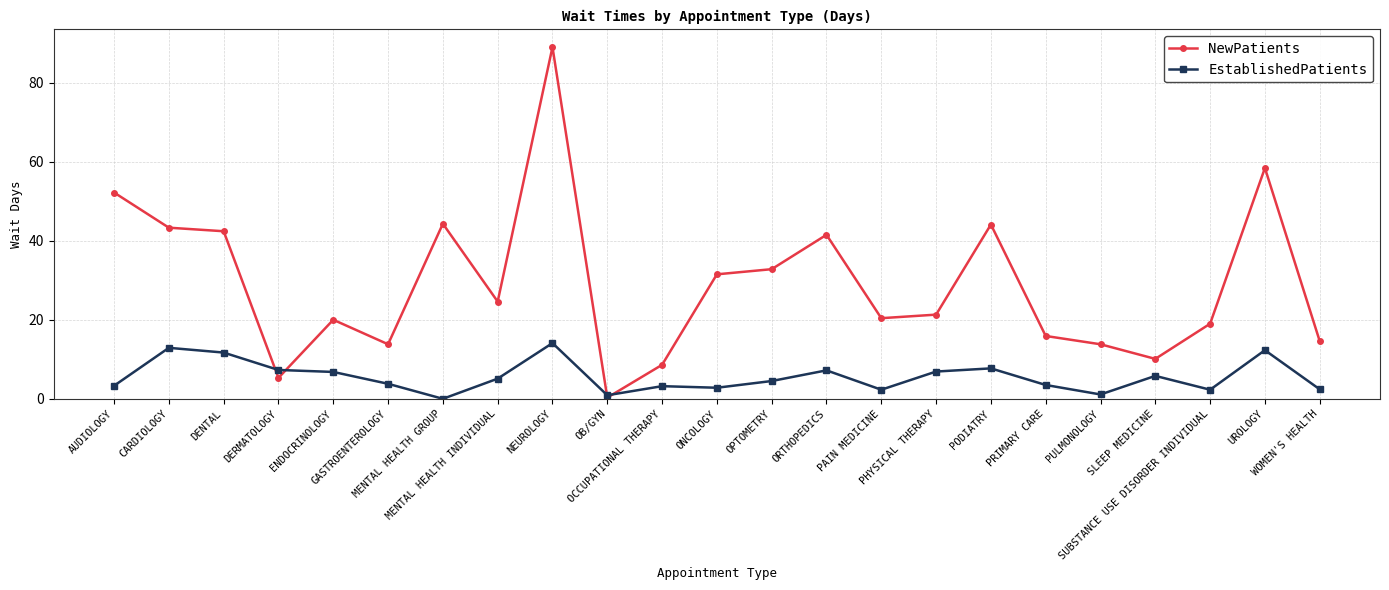

Rank the series by their maximum value, from lowest to highest.

EstablishedPatients, NewPatients